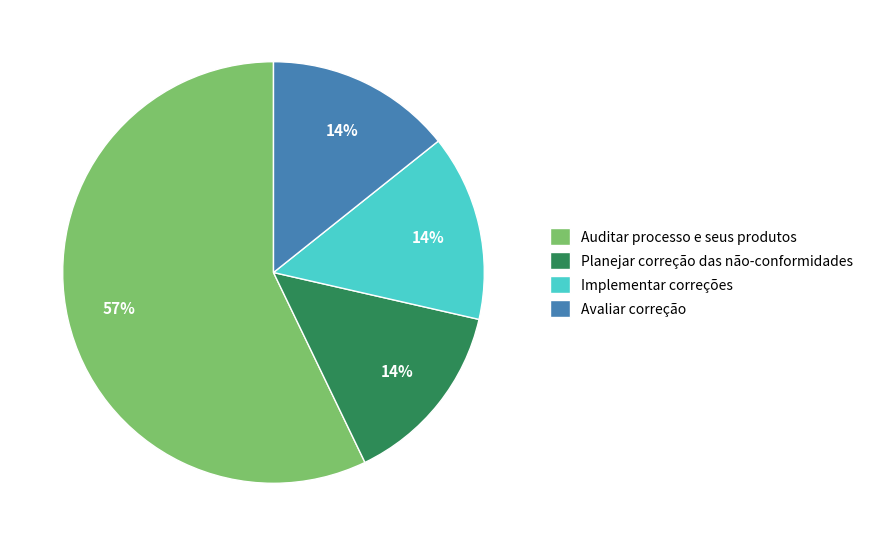

To the nearest percent, what portion does Avaliar correção represent?

14%